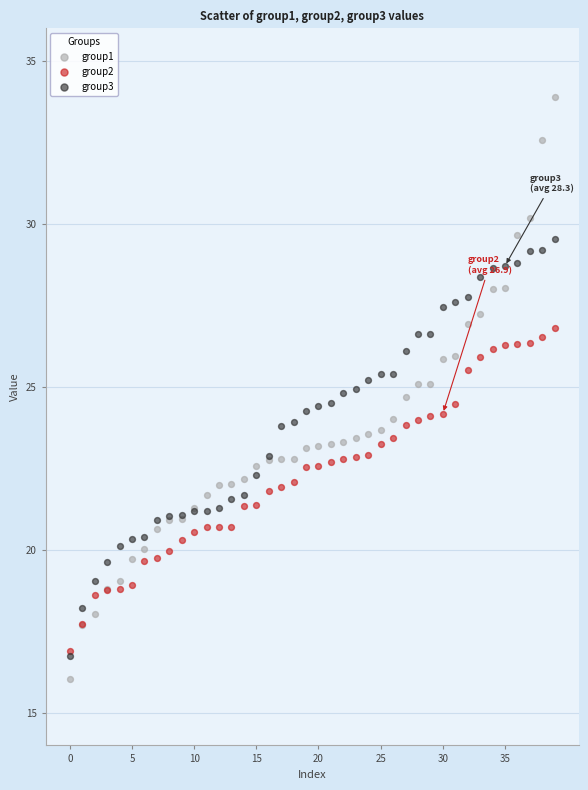

What are all the series names shown in the legend?

group1, group2, group3